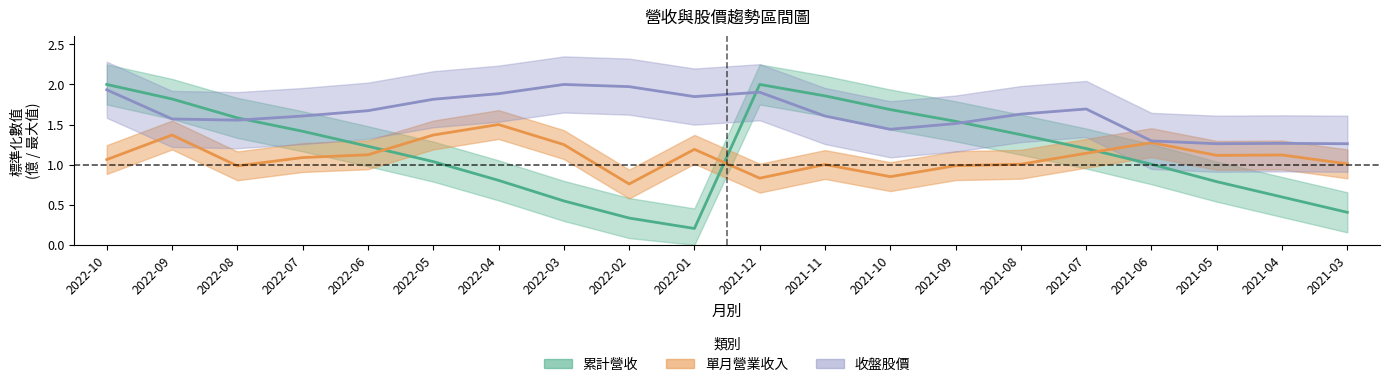

What is the label of the 16th point from the left?

2021-07